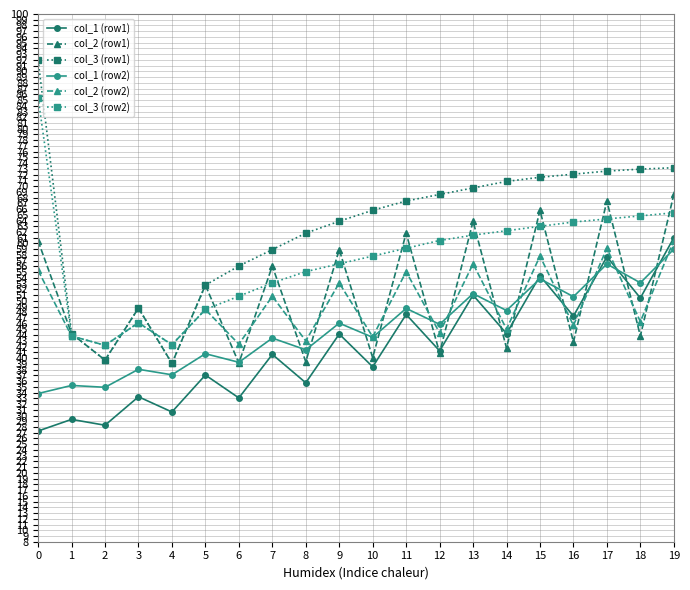

At which category does col_1 (row1) reach its first local valley?

2